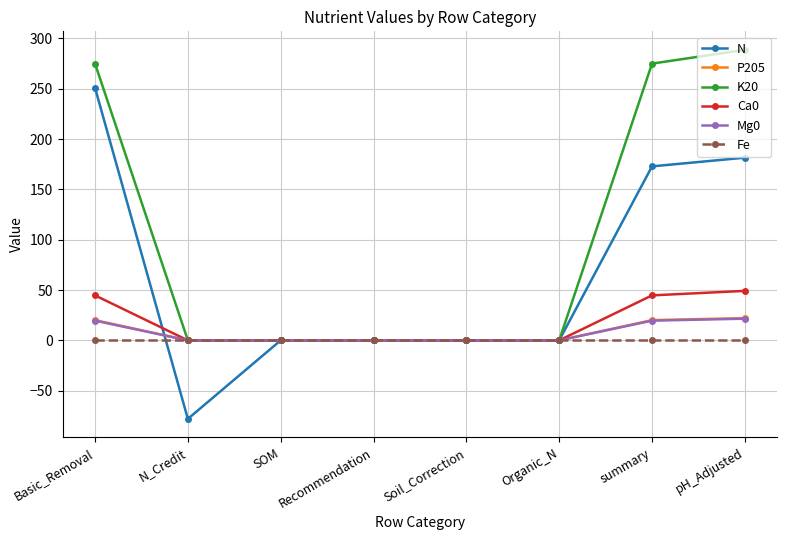

How many data points does each series have?

8